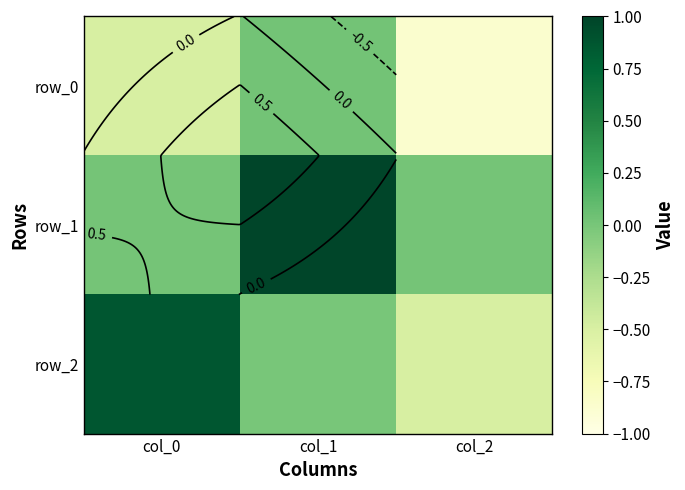

The value of row_1 at col_0 is 0.0. True or false?

False